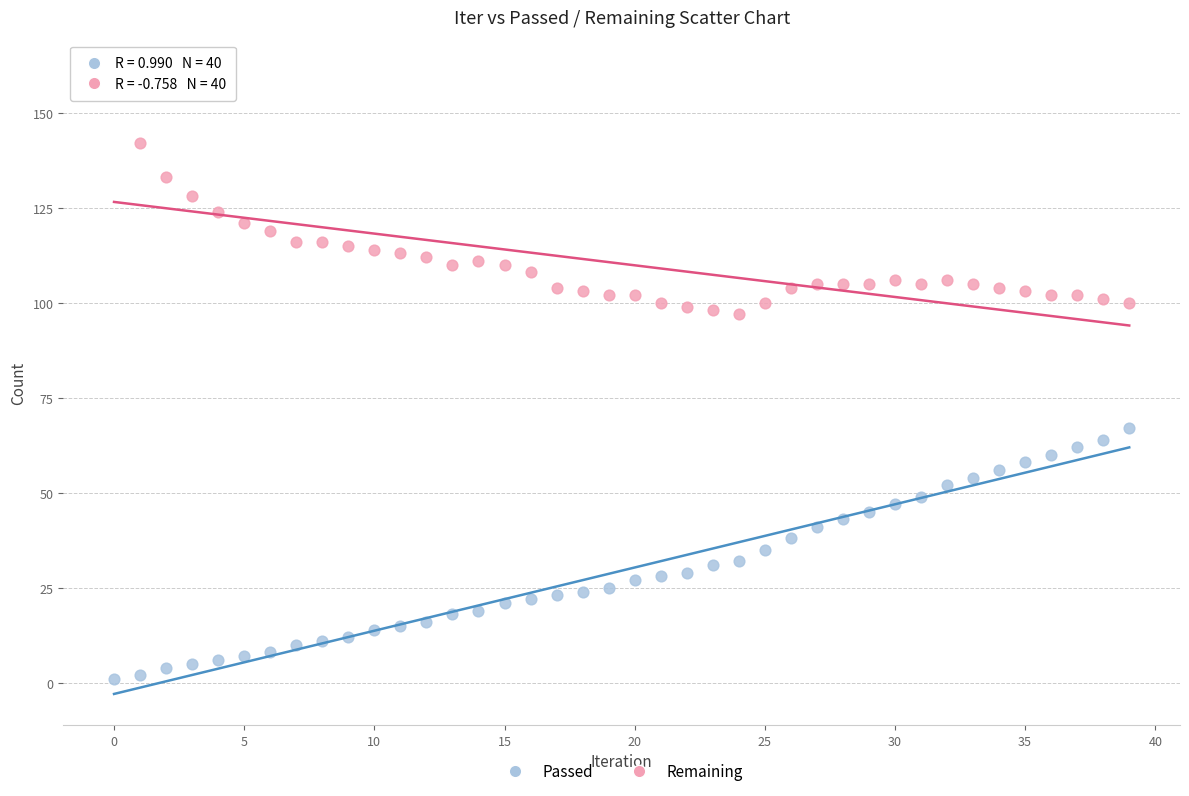

Which series contains the highest Y value?

Remaining